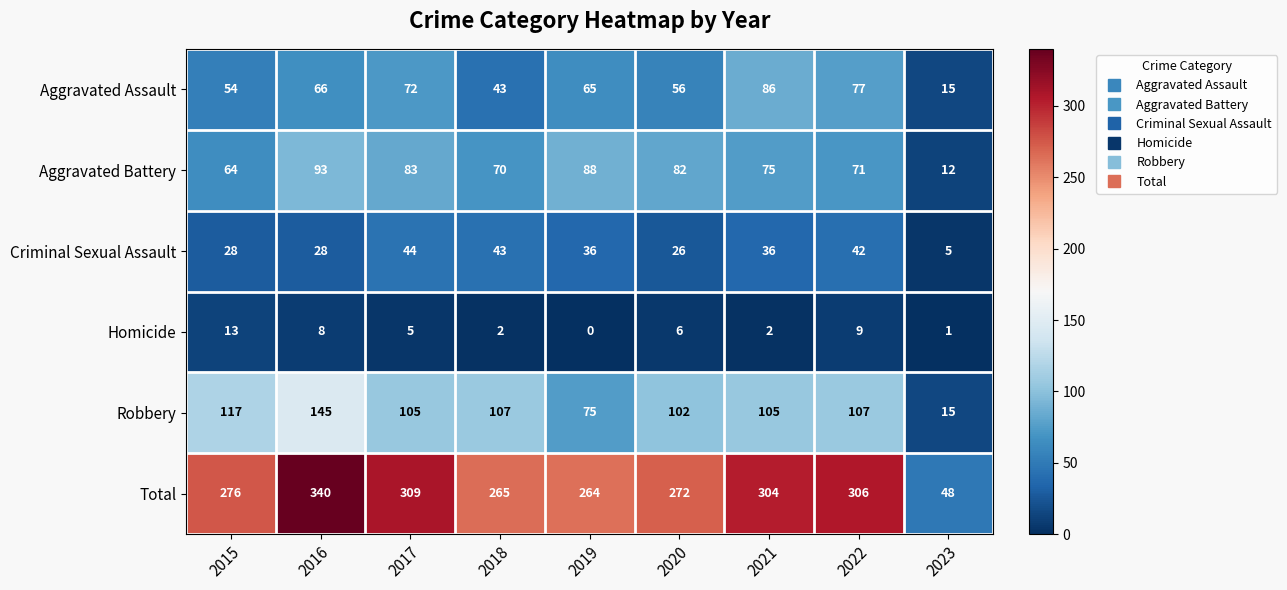

Count the number of data series in this chart.

6